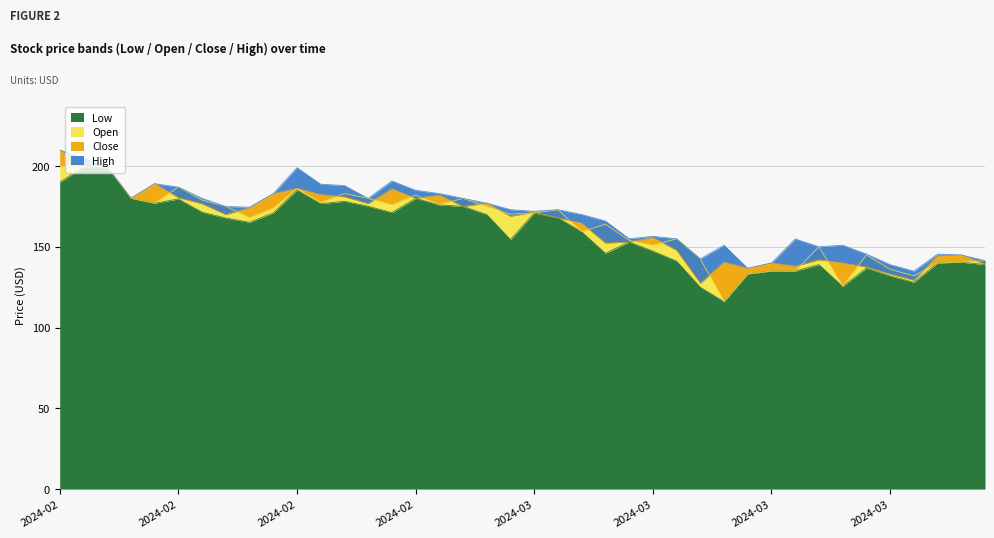

Where is the first local maximum for Open?

2024-02